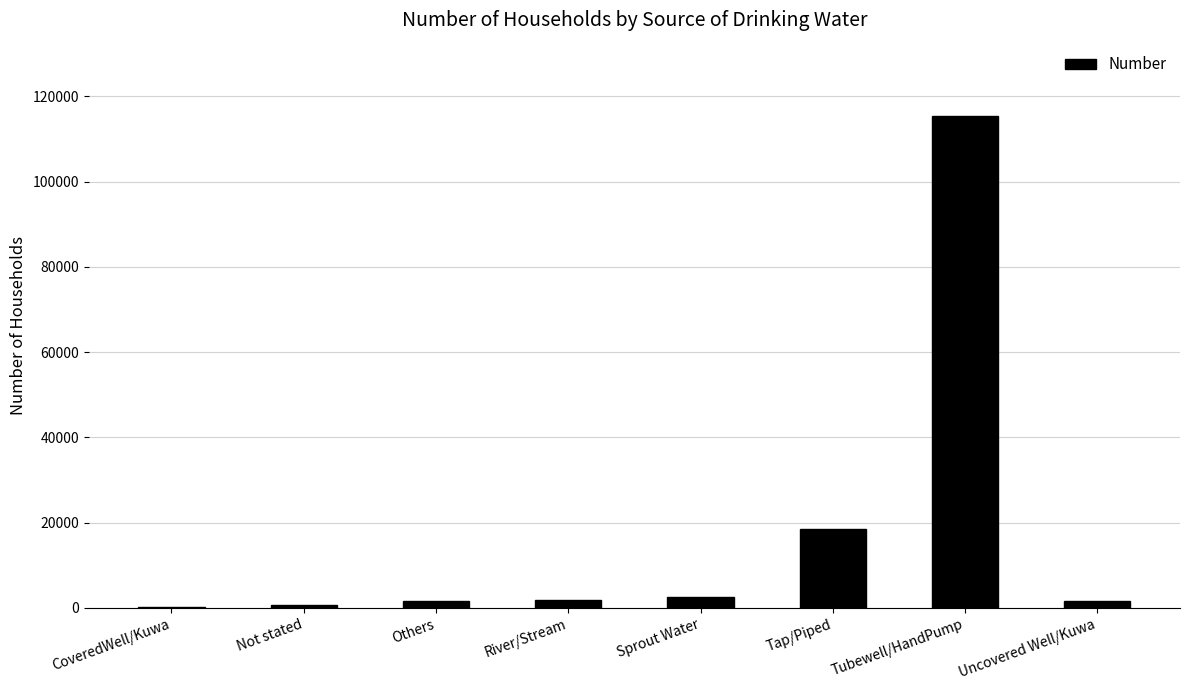

Are the bars horizontal?

No